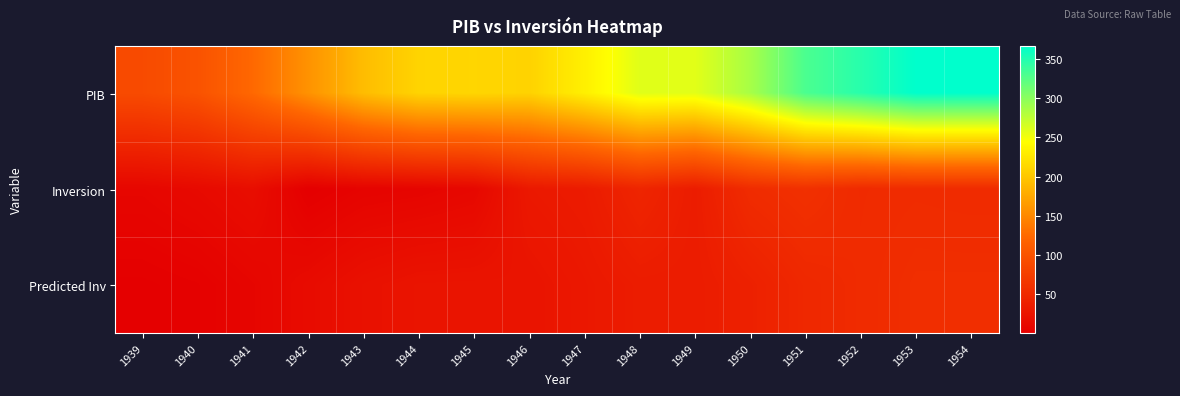

At how many categories does at least one series exceed 126?

13